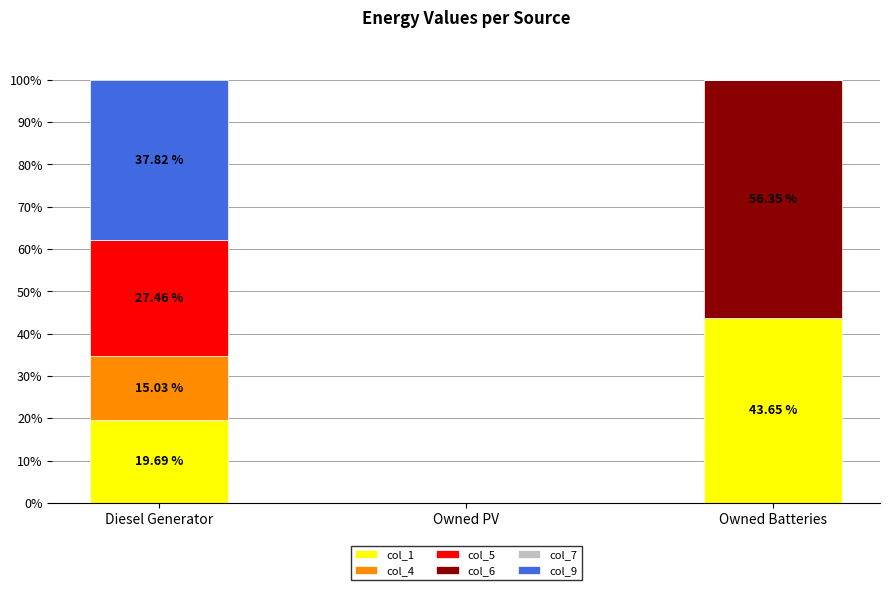

What is the sum of all col_1 values?

63.3